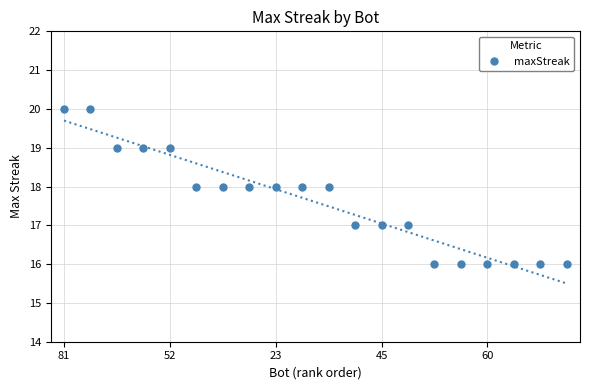

What is the minimum value shown in the chart?

16